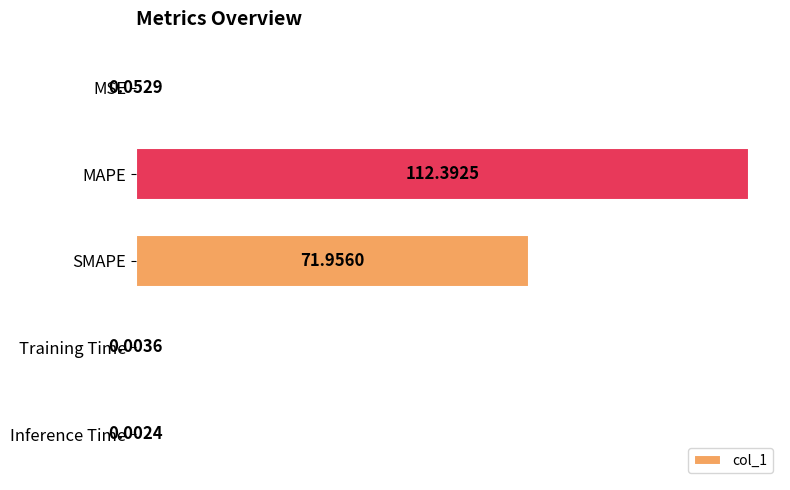

Which has a higher value, MAPE or MSE?

MAPE